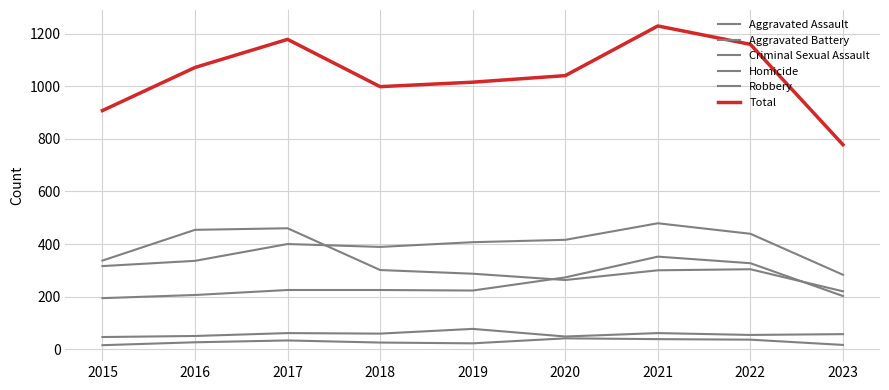

How many lines are shown in the chart?

6